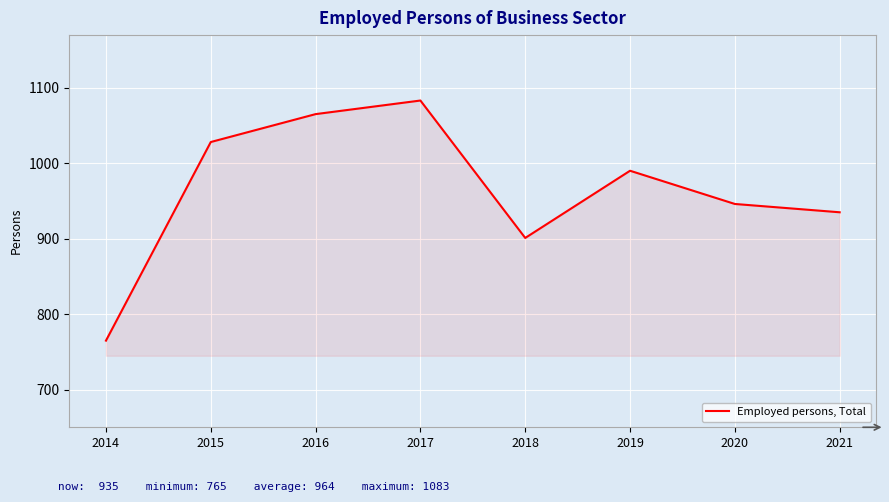

How many series are shown in this chart?

1